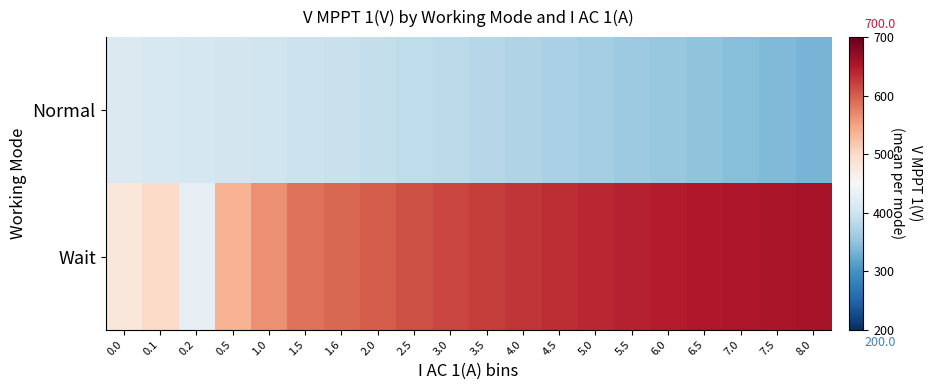

Reading right to left, list all the values displayed in this chart.

Normal: 8.0=334.1	7.5=339.2	7.0=344.2	6.5=349.3	6.0=354.4	5.5=359.4	5.0=364.5	4.5=369.5	4.0=374.6	3.5=379.7	3.0=383.8	2.5=387.1	2.0=390.3	1.6=393.5	1.5=396.8	1.0=400.0	0.5=403.3	0.2=406.5	0.1=409.8	0.0=413.0
Wait: 8.0=656.4	7.5=654.5	7.0=651.7	6.5=649.8	6.0=646.8	5.5=642.9	5.0=638.6	4.5=634.3	4.0=628.4	3.5=623.4	3.0=617.3	2.5=609.7	2.0=602.3	1.6=594.4	1.5=585.3	1.0=564.7	0.5=537.5	0.2=428.7	0.1=497.8	0.0=478.5